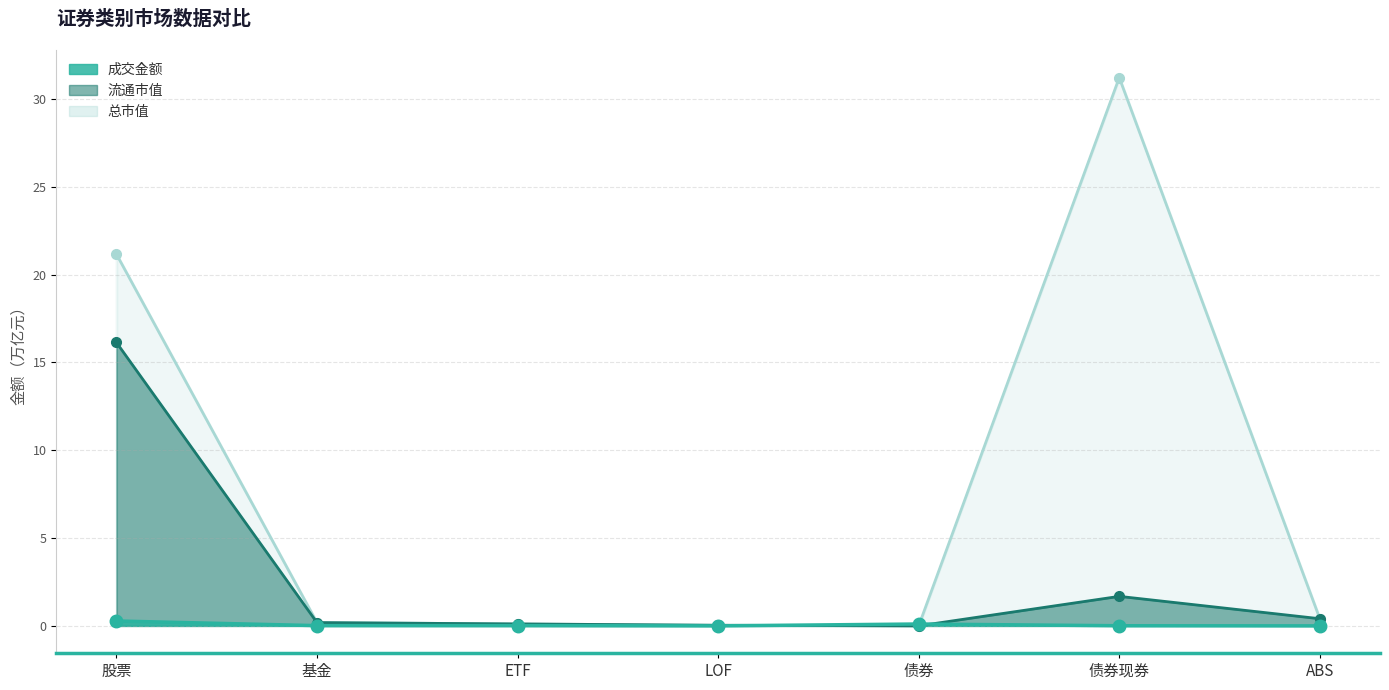

How many lines are shown in the chart?

3